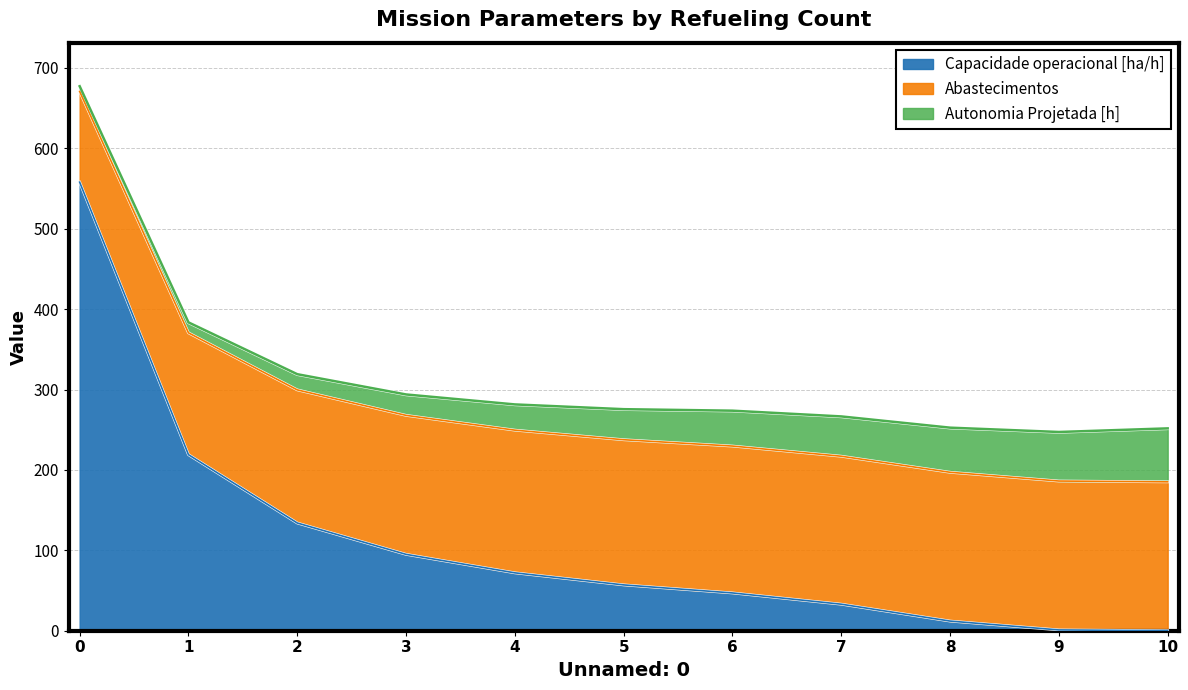

How many values in Capacidade operacional [ha/h] are above zero?

10